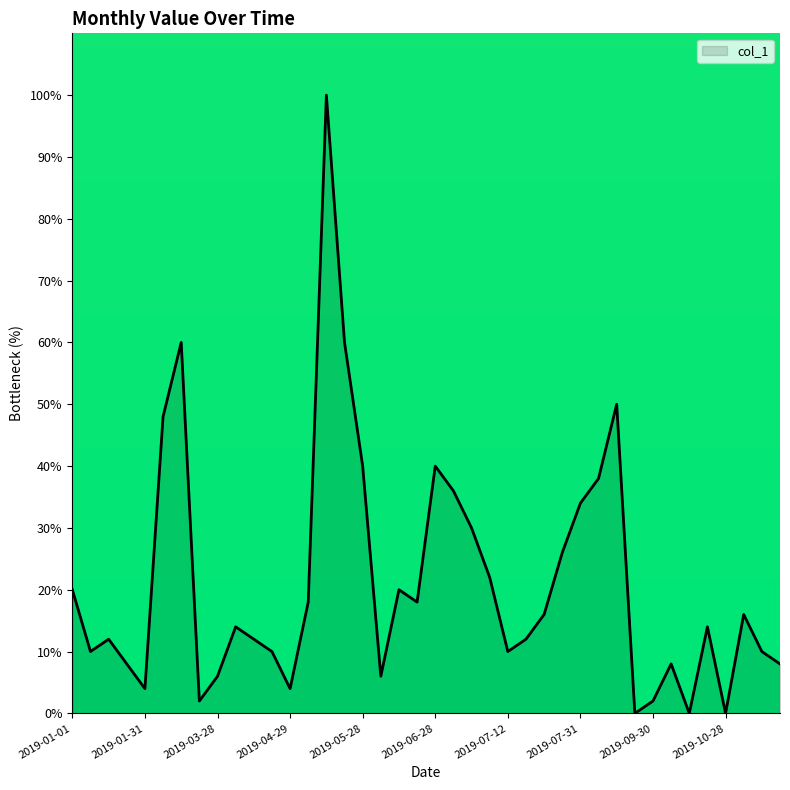

Does the chart display data point markers on the line(s)?

No